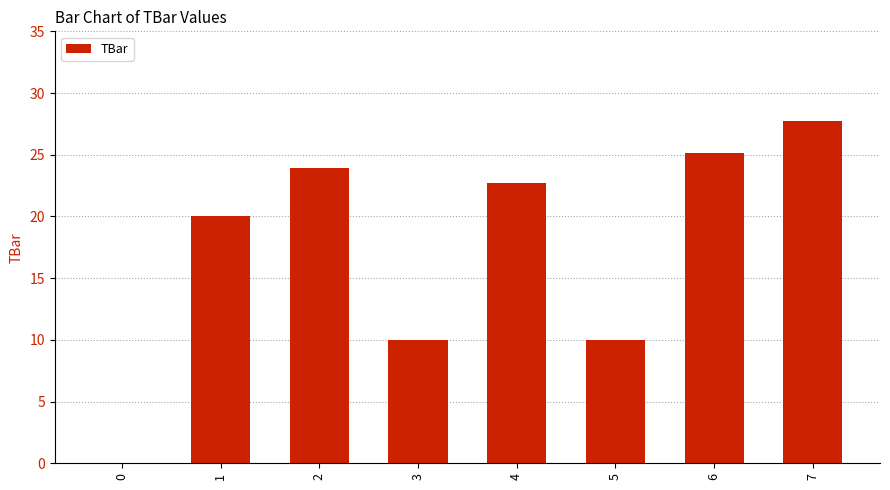

Between 5 and 4, which is larger?

4